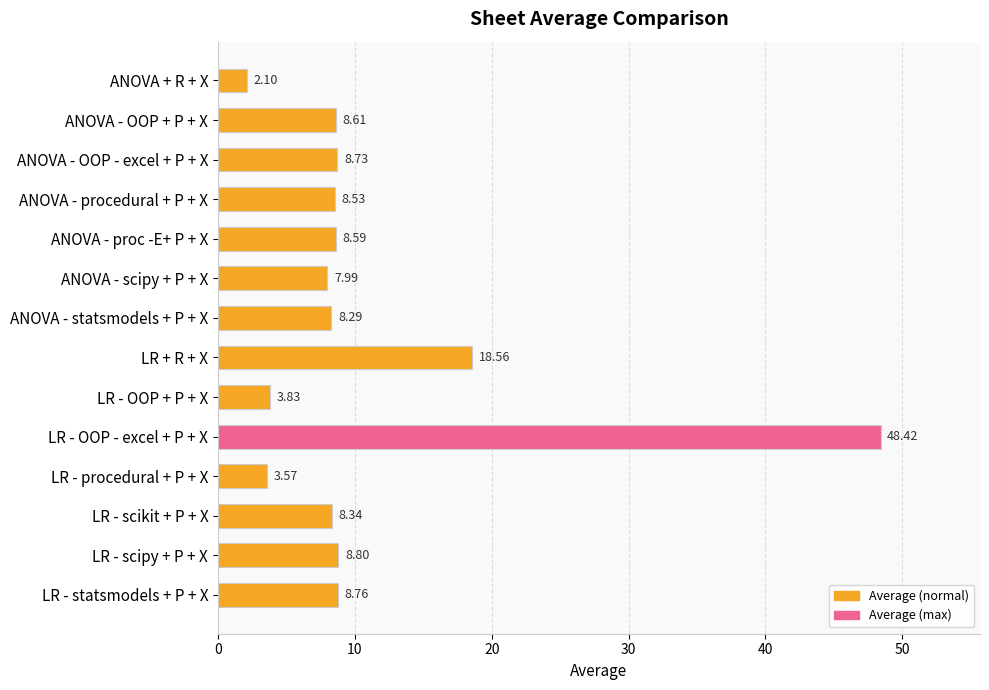

What is the label of the 14th bar from the bottom?

ANOVA + R + X